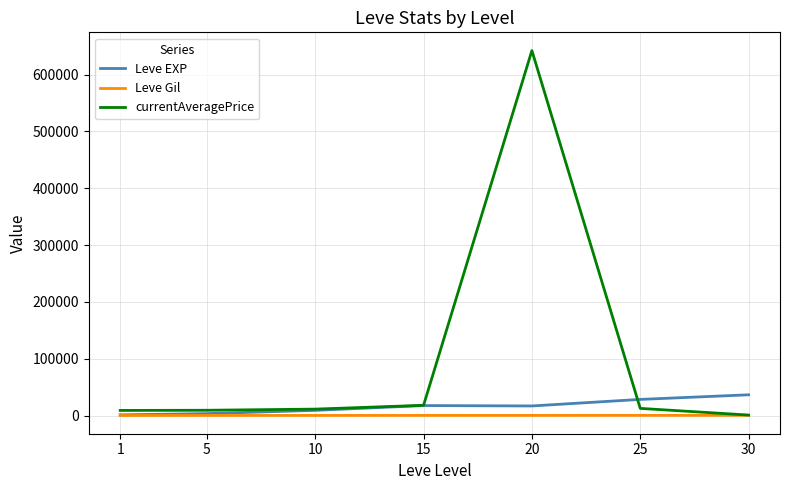

Which series has the largest total across all categories?

currentAveragePrice